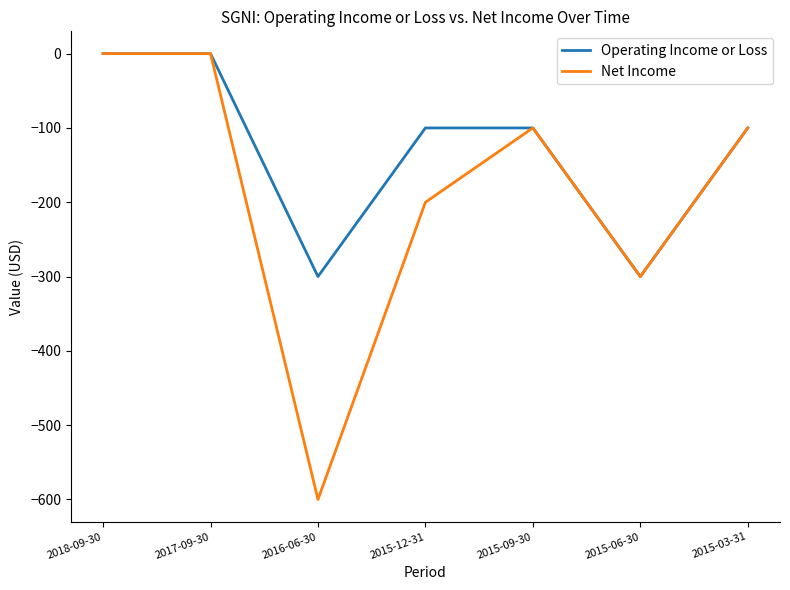

Reading right to left, extract all data points from this chart.

Operating Income or Loss: -100	-300	-100	-100	-300	0	0
Net Income: -100	-300	-100	-200	-600	0	0